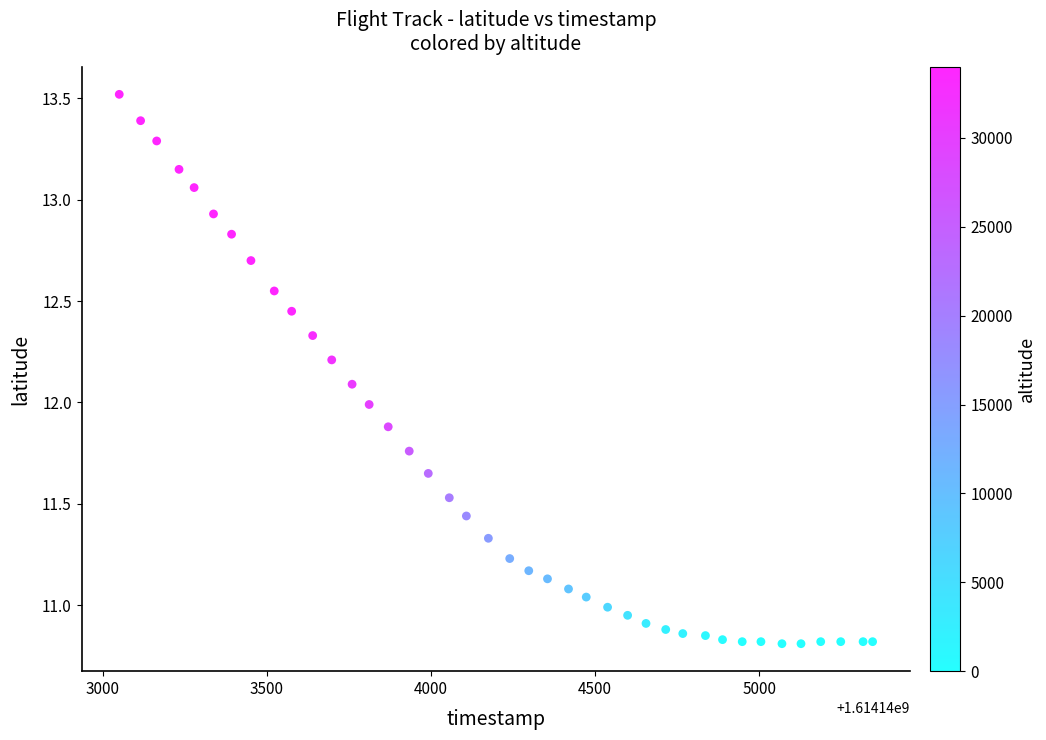

What is the range of X values (max minus min)?

2294.0